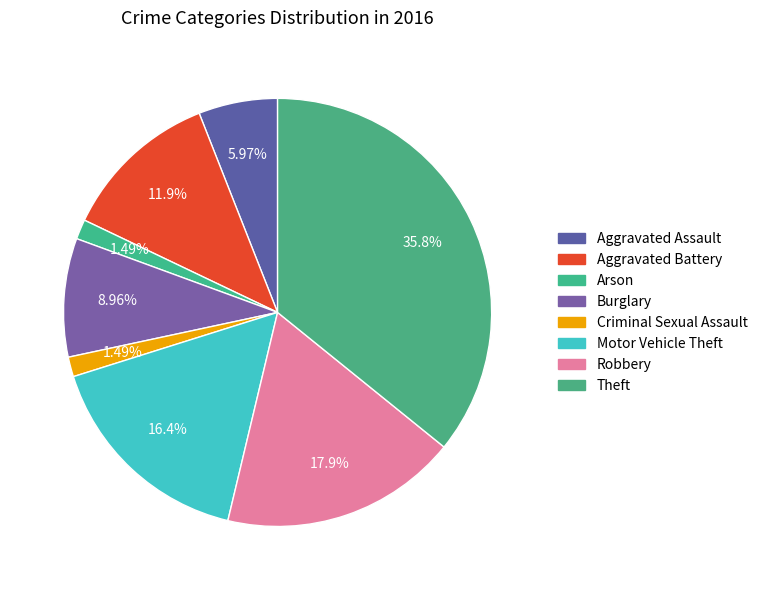

Does Aggravated Assault represent more than half of the total?

No